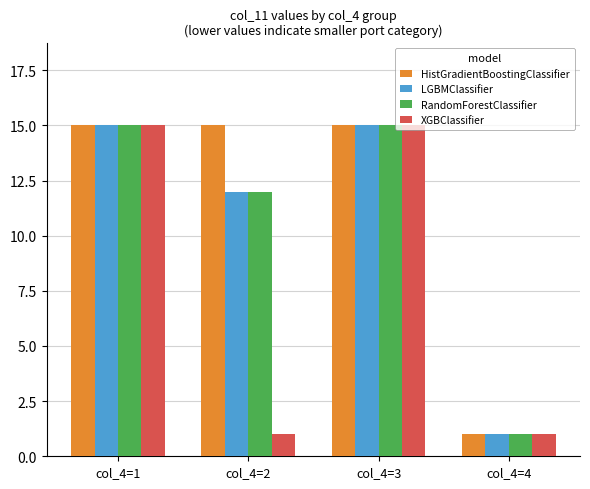

Reading left to right, extract all data points from this chart.

HistGradientBoostingClassifier: 15	15	15	1
LGBMClassifier: 15	12	15	1
RandomForestClassifier: 15	12	15	1
XGBClassifier: 15	1	15	1